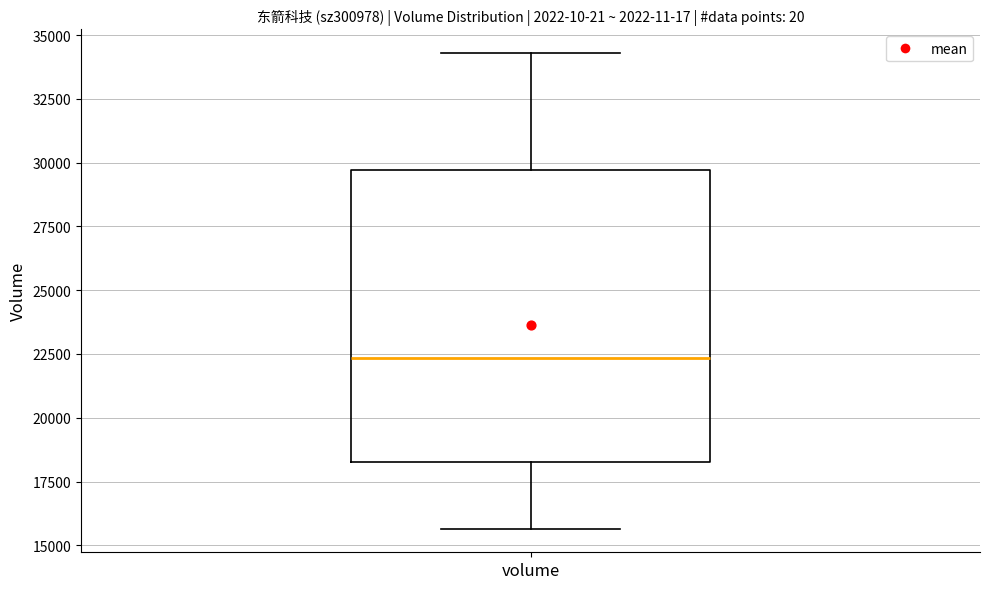

Transcribe this box plot: give where the median line is, the range the box spans, and where the two whiskers end, as read against the y-axis. The values are not printed on the chart, so give them approximately, as read against the axis.

median 22500, box 18500 to 29500, whiskers 15500 to 34500